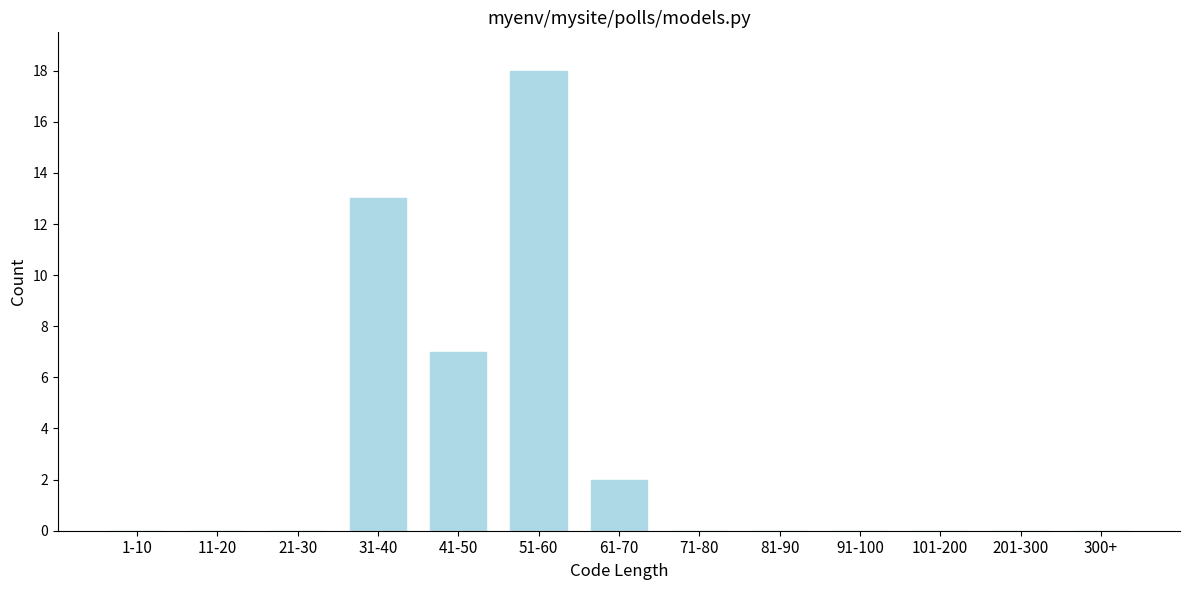

Reading left to right, what are all the values shown in this chart?

1-10=0	11-20=0	21-30=0	31-40=13	41-50=7	51-60=18	61-70=2	71-80=0	81-90=0	91-100=0	101-200=0	201-300=0	300+=0